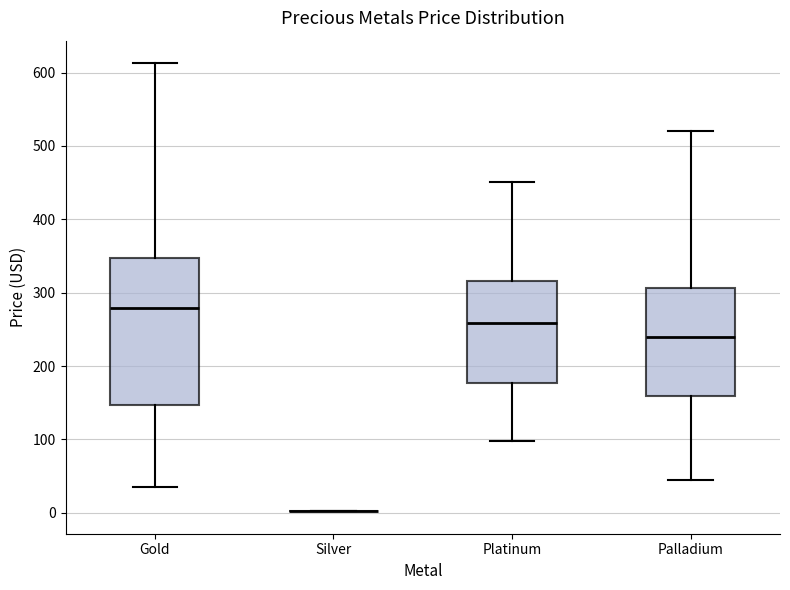

Which box is the tallest, from its lower edge to its upper edge?

Gold